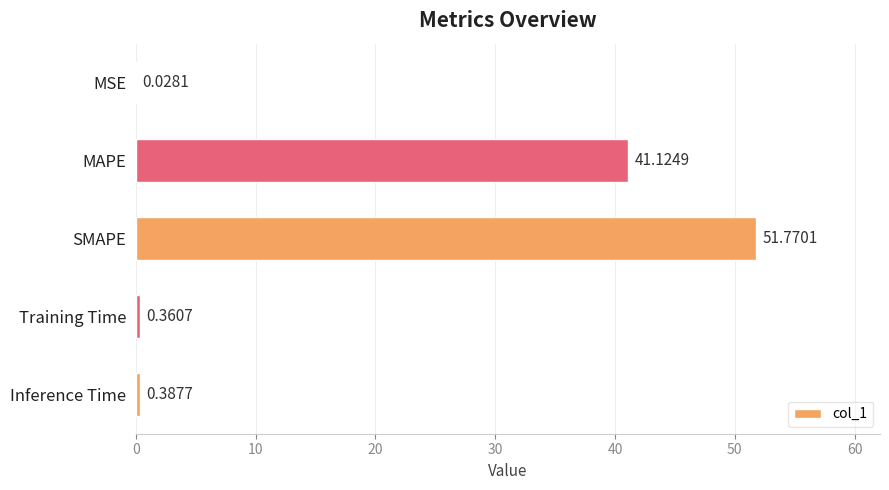

At which label is the value closest to 25?

MAPE